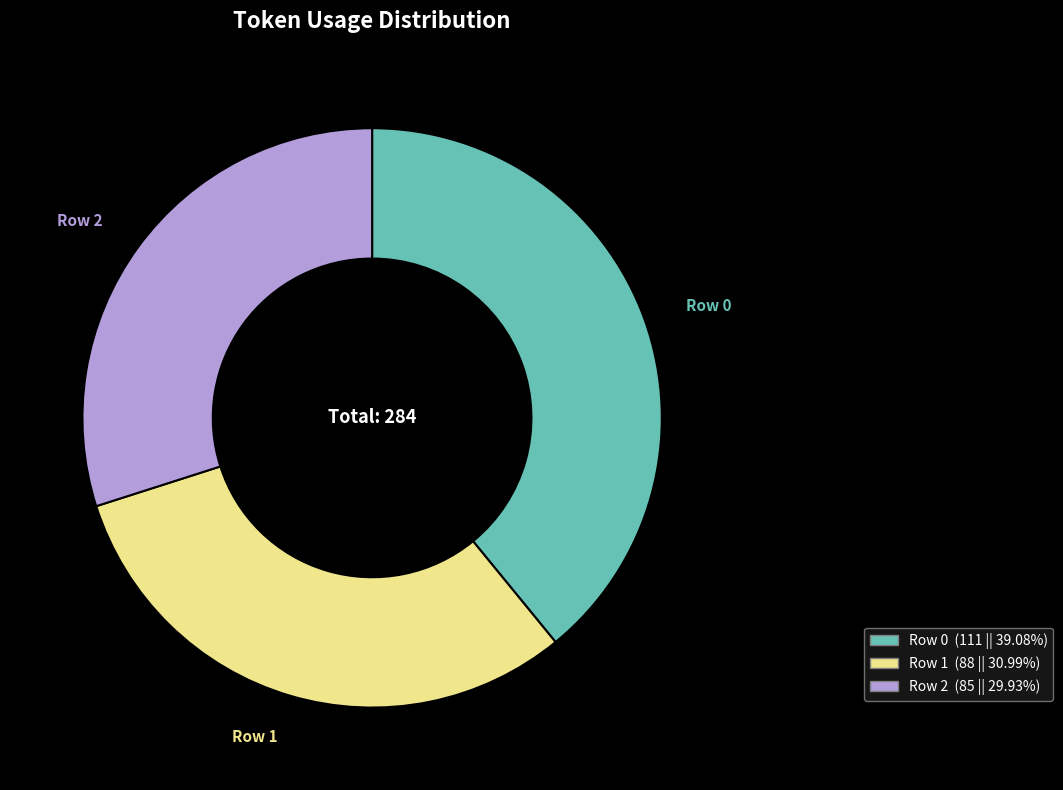

Is Row 2 the majority of the pie?

No